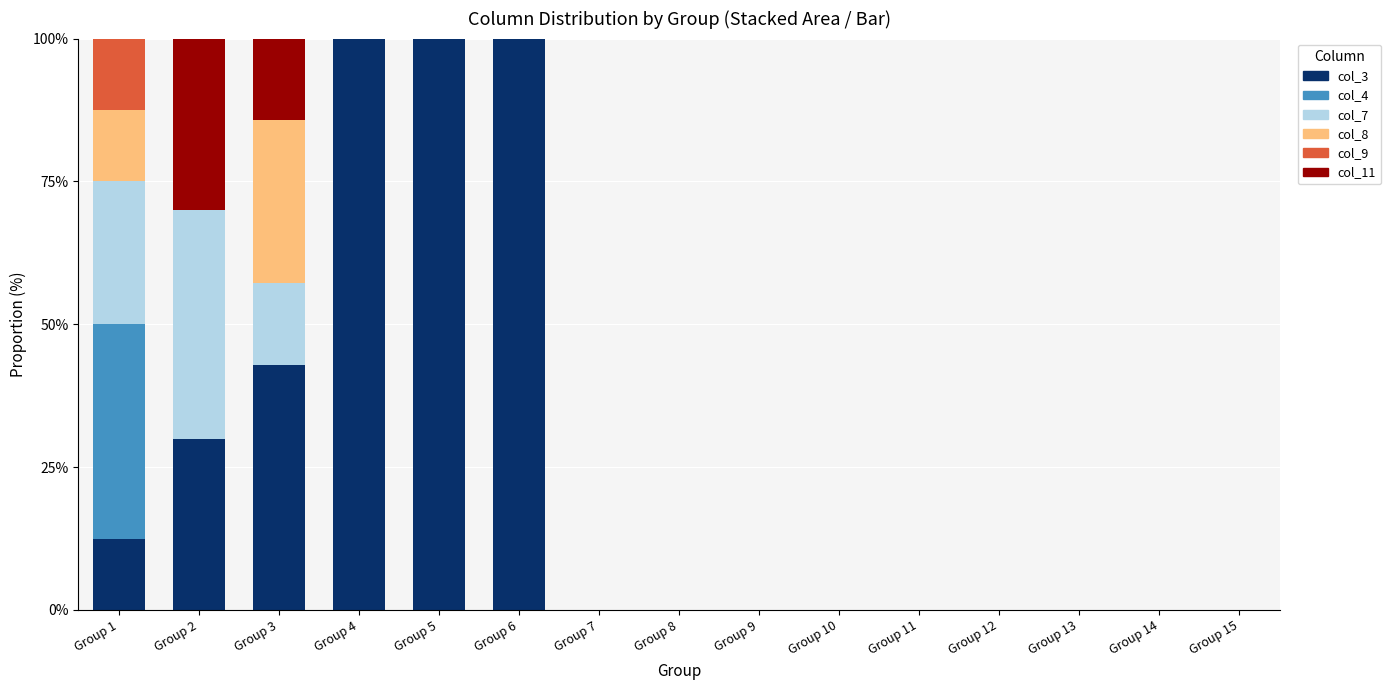

What is the sum of the col_3 values at Group 4 and Group 5?

200.0